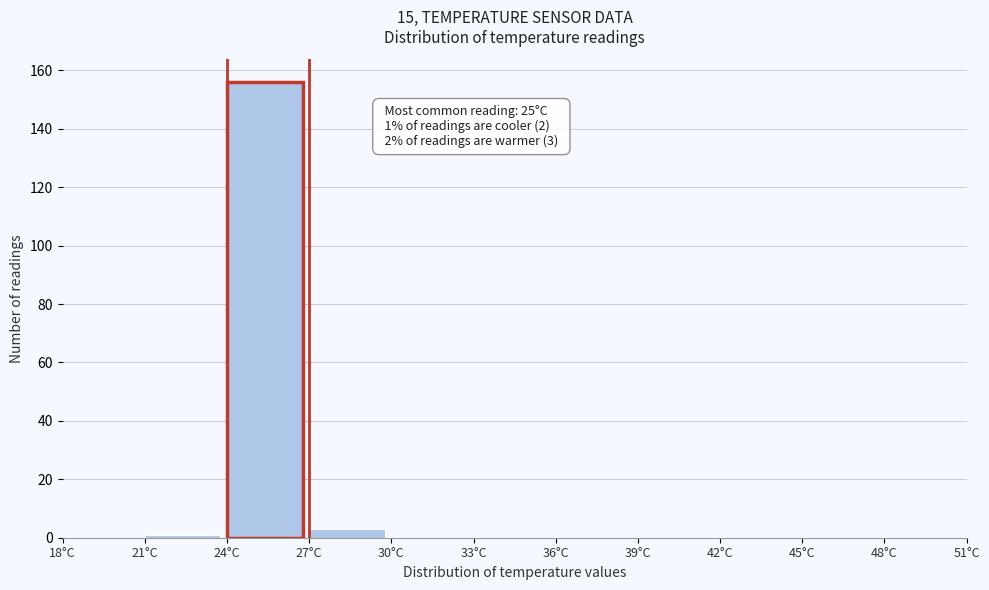

Over which range of the x-axis is the bar tallest?

24 to 27